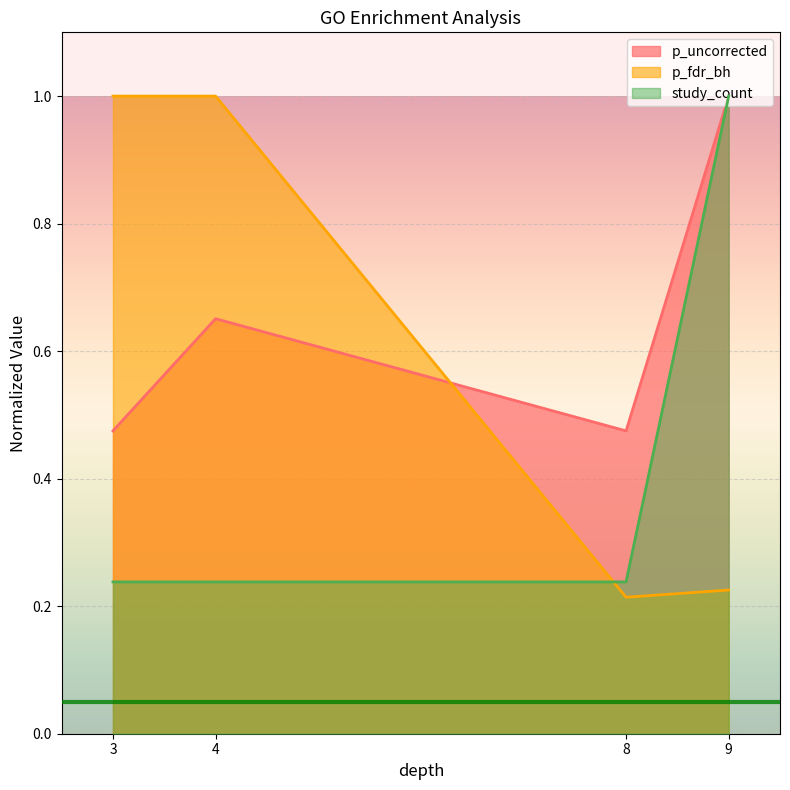

True or false: p_fdr_bh has more than 2 interior local peaks.

False